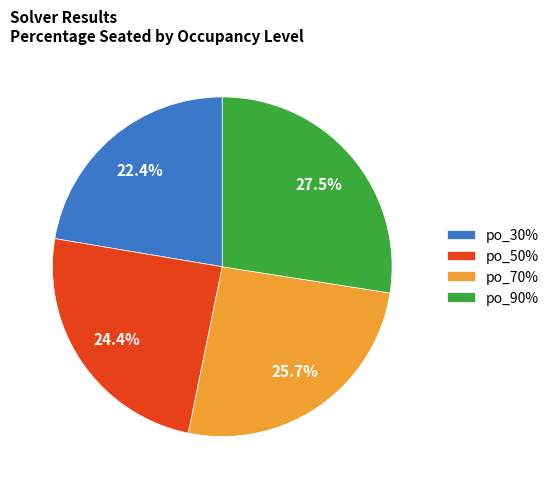

Rank the categories by value from highest to lowest.

po_90%, po_70%, po_50%, po_30%